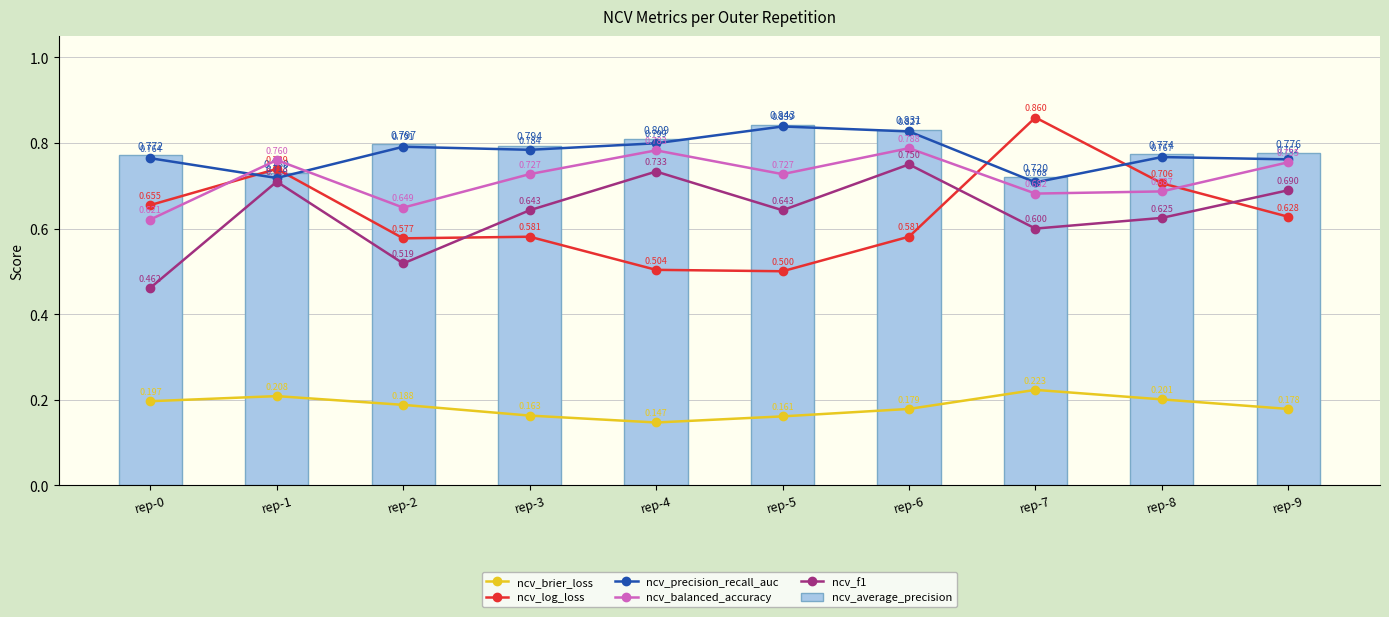

Which label corresponds to the largest value in the chart?

rep-7